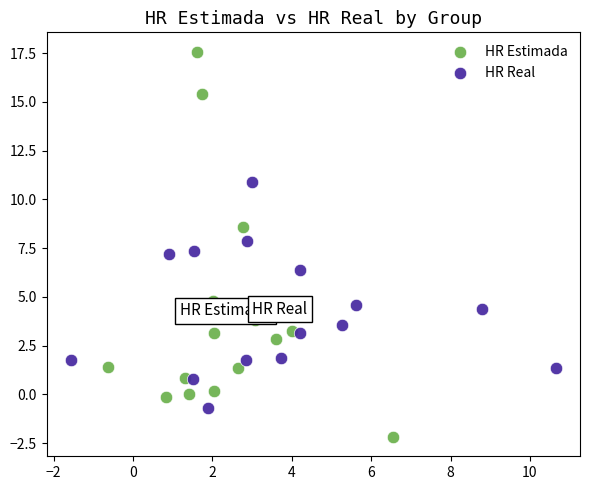

Which series has the largest Y range (max minus min)?

HR Estimada